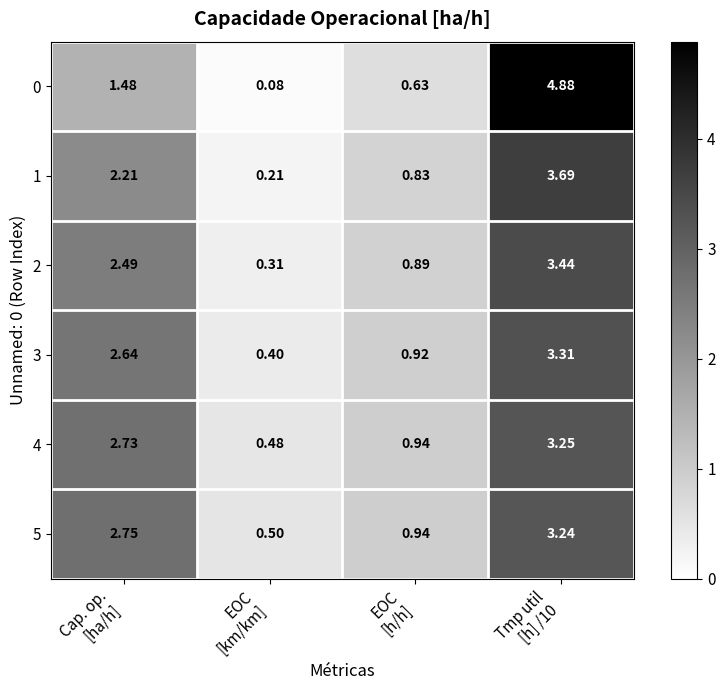

Between Cap. op.
[ha/h] and Tmp util
[h] /10, which series saw the biggest shift?

0